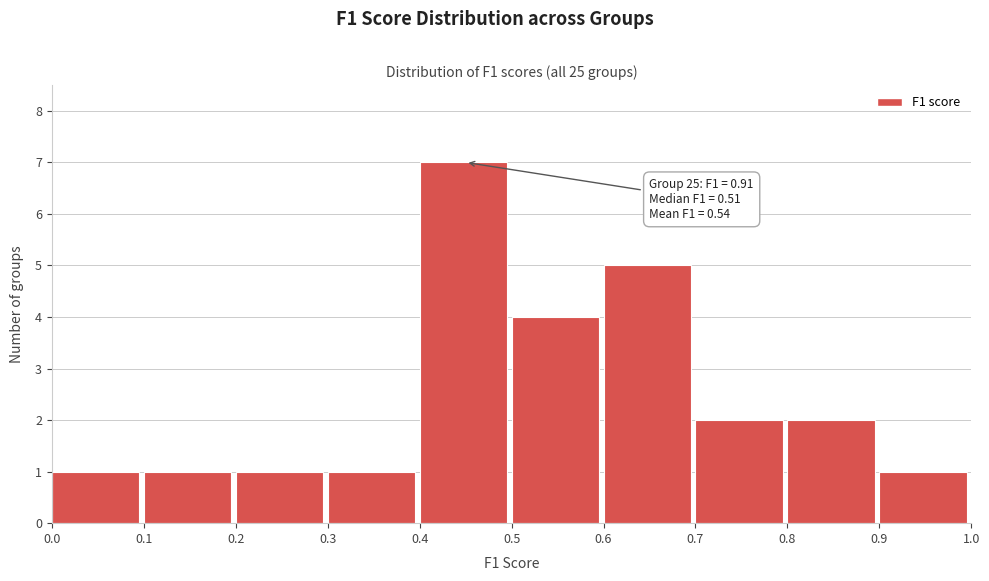

Which range on the x-axis has the tallest bar?

0.4 to 0.5